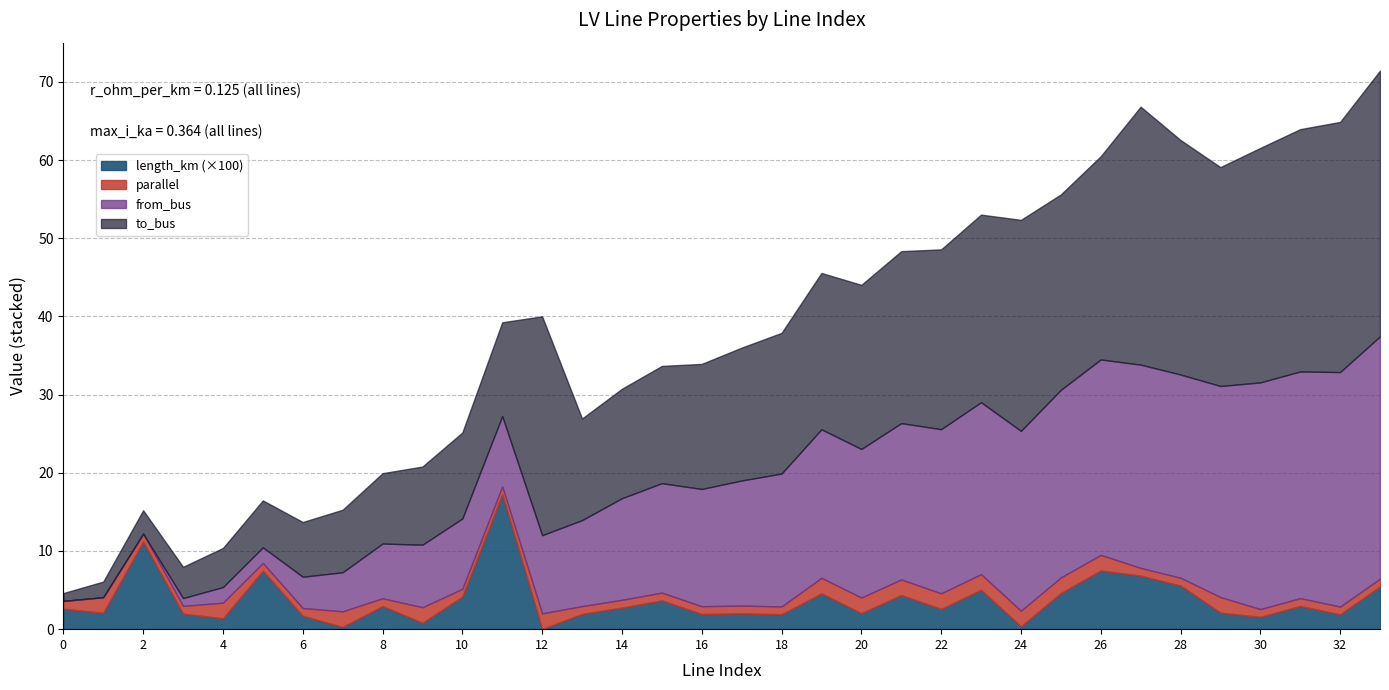

True or false: to_bus has more than 2 points higher than both neighbors.

True